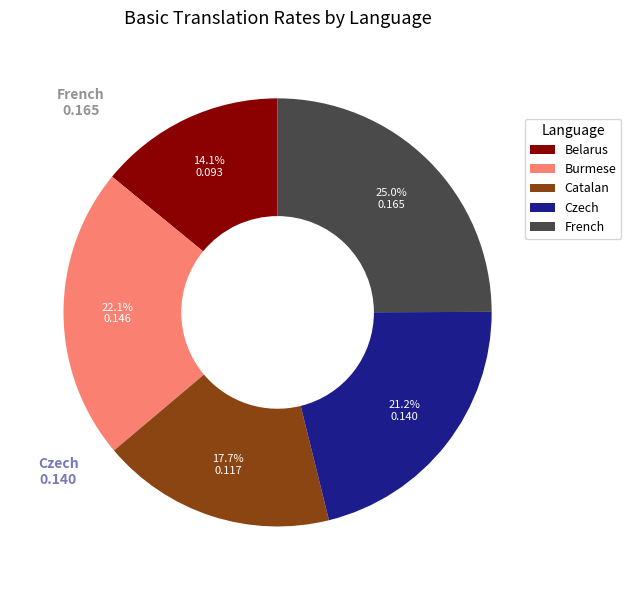

Rank the categories by value from lowest to highest.

Belarus, Catalan, Czech, Burmese, French